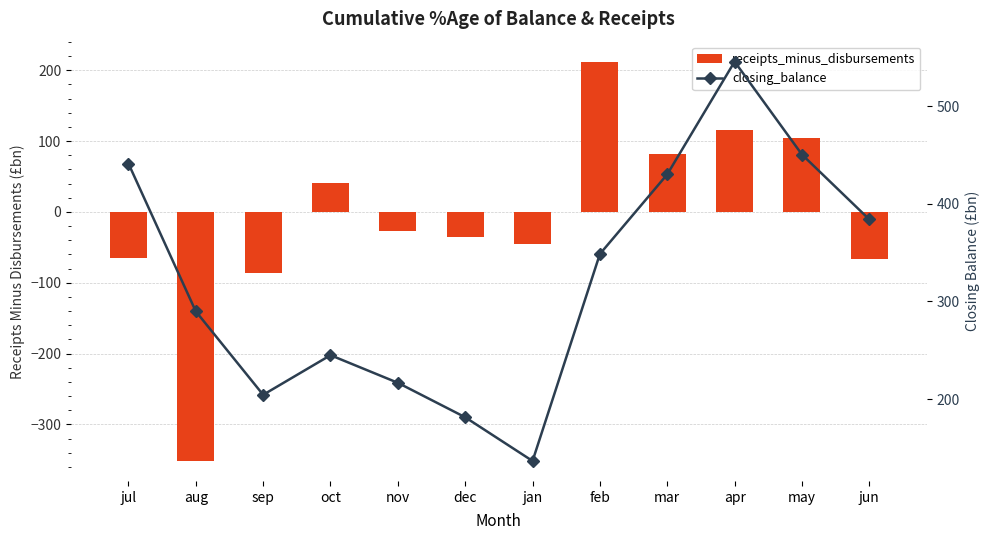

At which label does receipts_minus_disbursements reach its peak?

feb